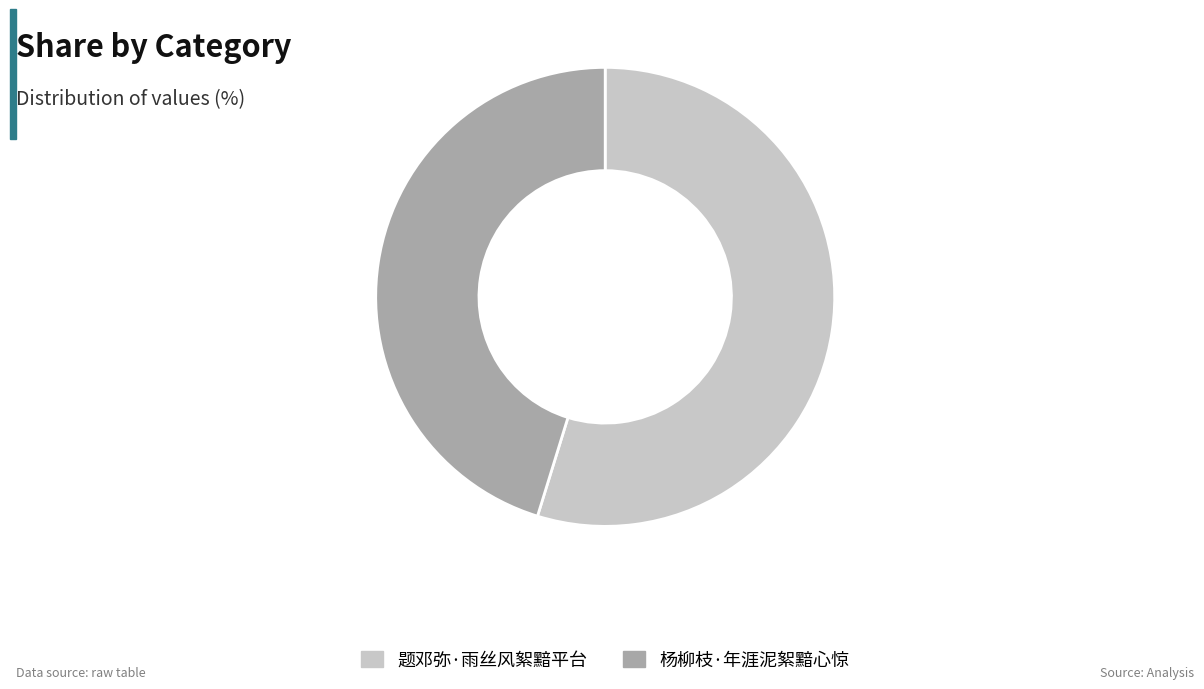

The 杨柳枝·年涯泥絮黯心惊 slice represents 45% of the pie. True or false?

True